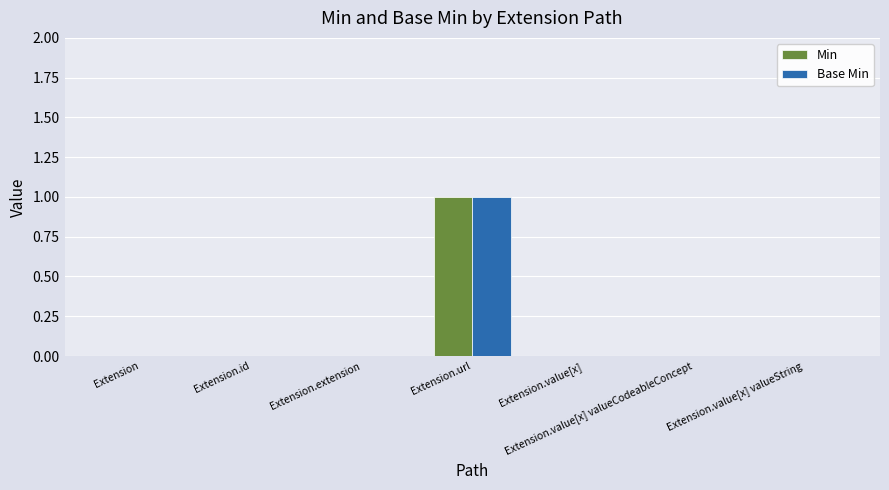

Reading right to left, transcribe all the data shown in this chart.

Min: Extension.value[x] valueString=0	Extension.value[x] valueCodeableConcept=0	Extension.value[x]=0	Extension.url=1	Extension.extension=0	Extension.id=0	Extension=0
Base Min: Extension.value[x] valueString=0	Extension.value[x] valueCodeableConcept=0	Extension.value[x]=0	Extension.url=1	Extension.extension=0	Extension.id=0	Extension=0